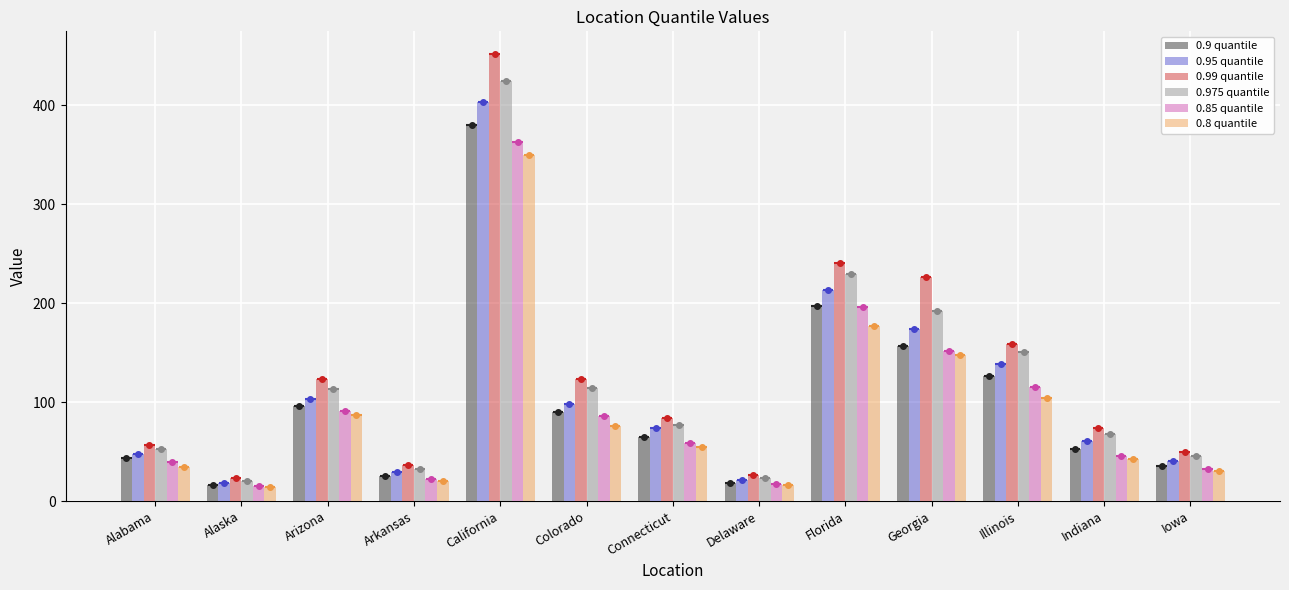

At Illinois, list the series in order from largest to smallest.

0.99 quantile, 0.975 quantile, 0.95 quantile, 0.9 quantile, 0.85 quantile, 0.8 quantile